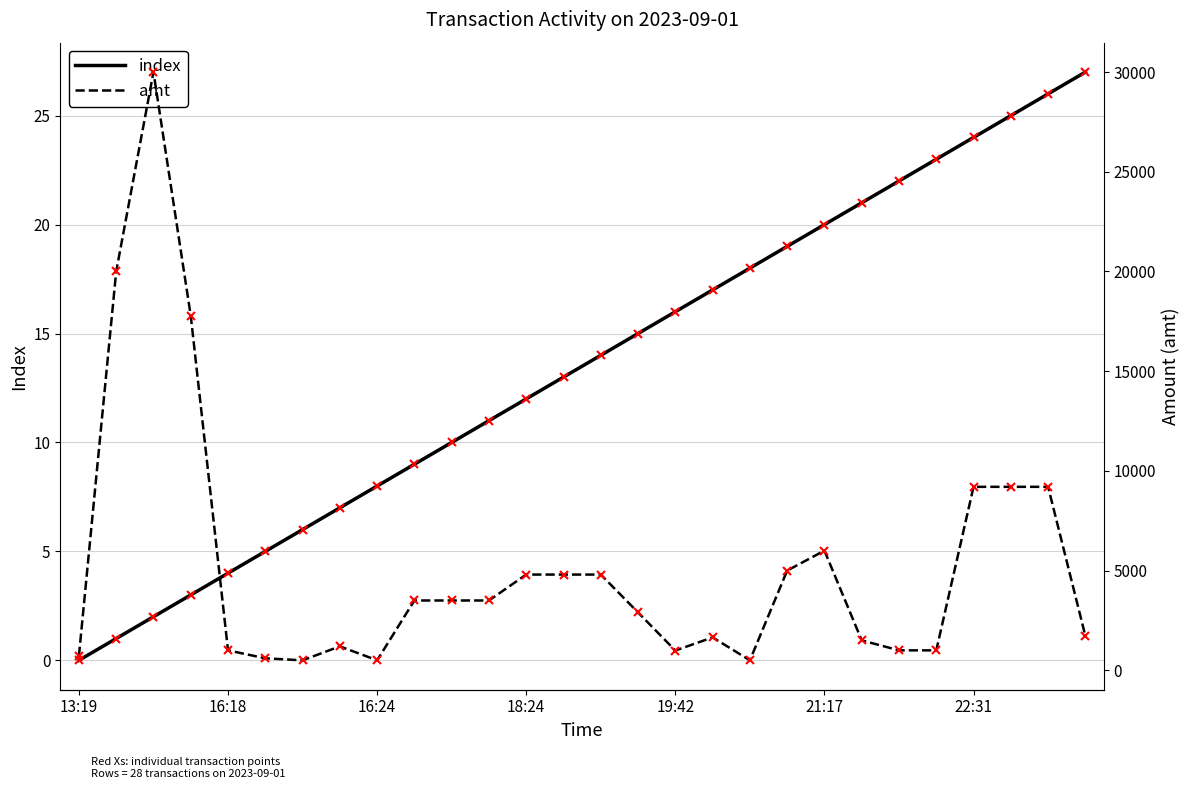

How many lines are shown in the chart?

2